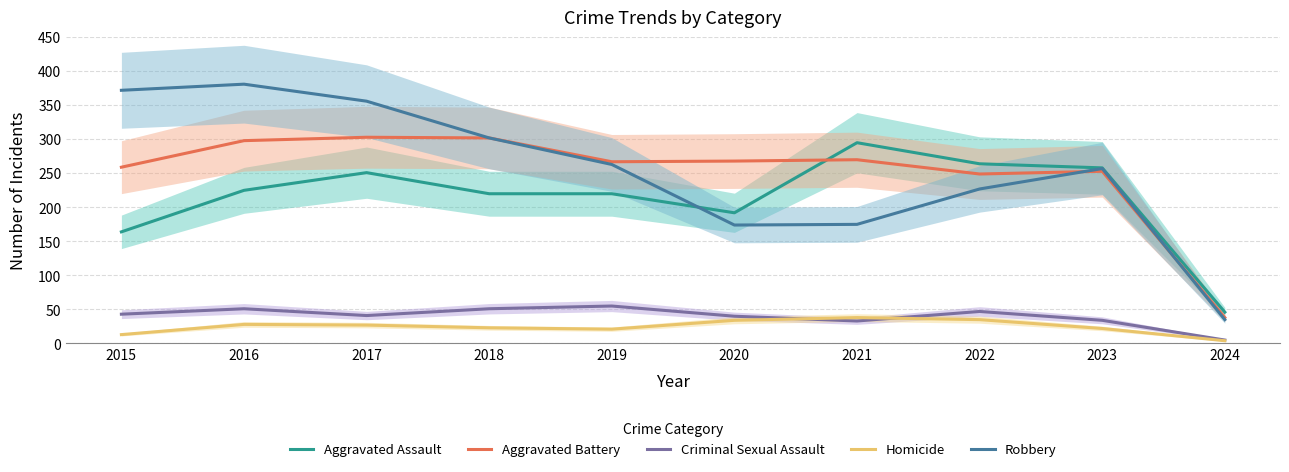

True or false: Homicide has more than 1 points higher than both neighbors.

True